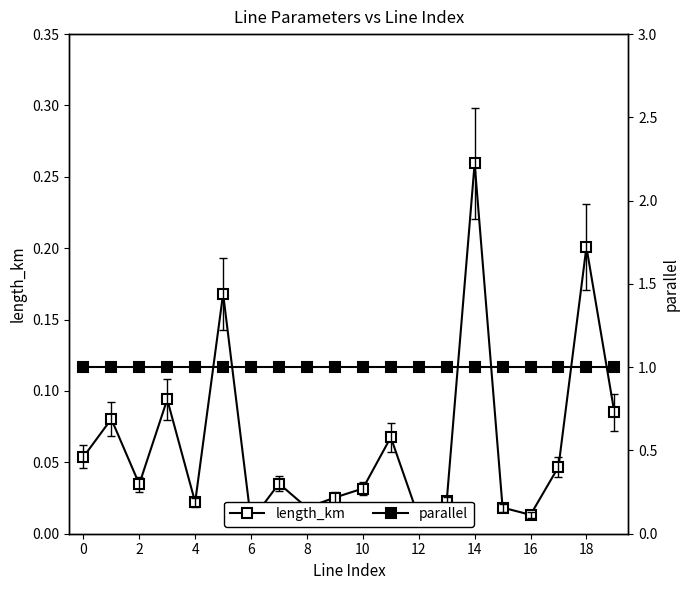

Is the value of length_km at 10 greater than the value of parallel at 0?

No